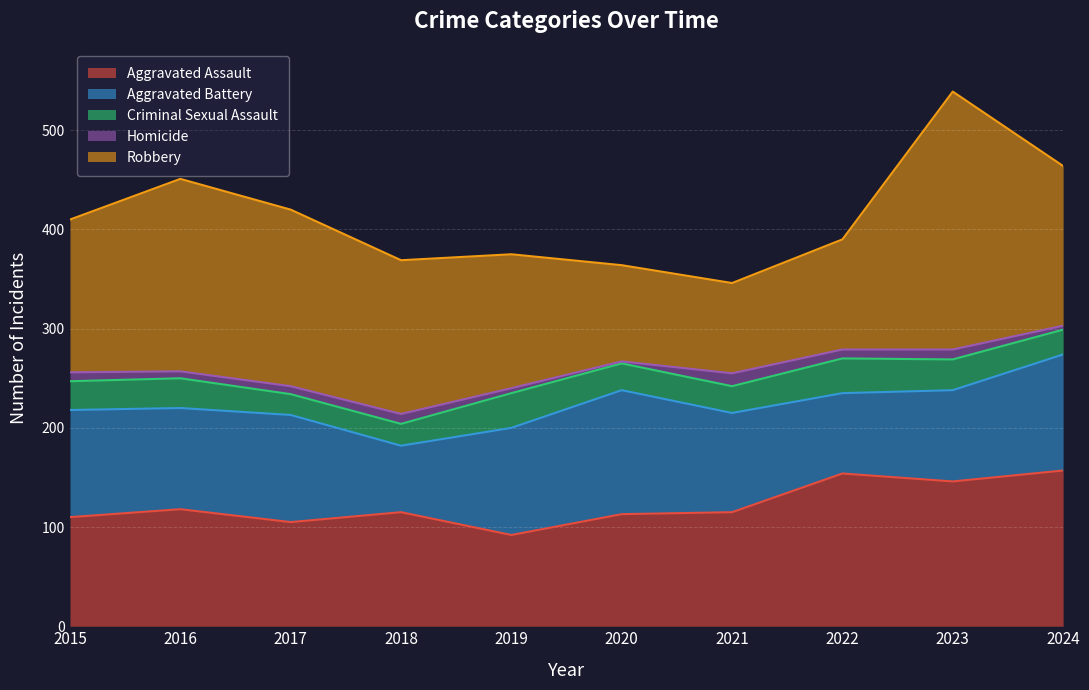

Reading right to left, transcribe all the data shown in this chart.

Aggravated Assault: 2024=157	2023=146	2022=154	2021=115	2020=113	2019=92	2018=115	2017=105	2016=118	2015=110
Aggravated Battery: 2024=117	2023=92	2022=81	2021=100	2020=125	2019=108	2018=67	2017=108	2016=102	2015=108
Criminal Sexual Assault: 2024=25	2023=31	2022=35	2021=27	2020=27	2019=35	2018=22	2017=21	2016=30	2015=29
Homicide: 2024=4	2023=10	2022=9	2021=13	2020=2	2019=5	2018=10	2017=8	2016=7	2015=9
Robbery: 2024=161	2023=260	2022=111	2021=91	2020=97	2019=135	2018=155	2017=178	2016=194	2015=154